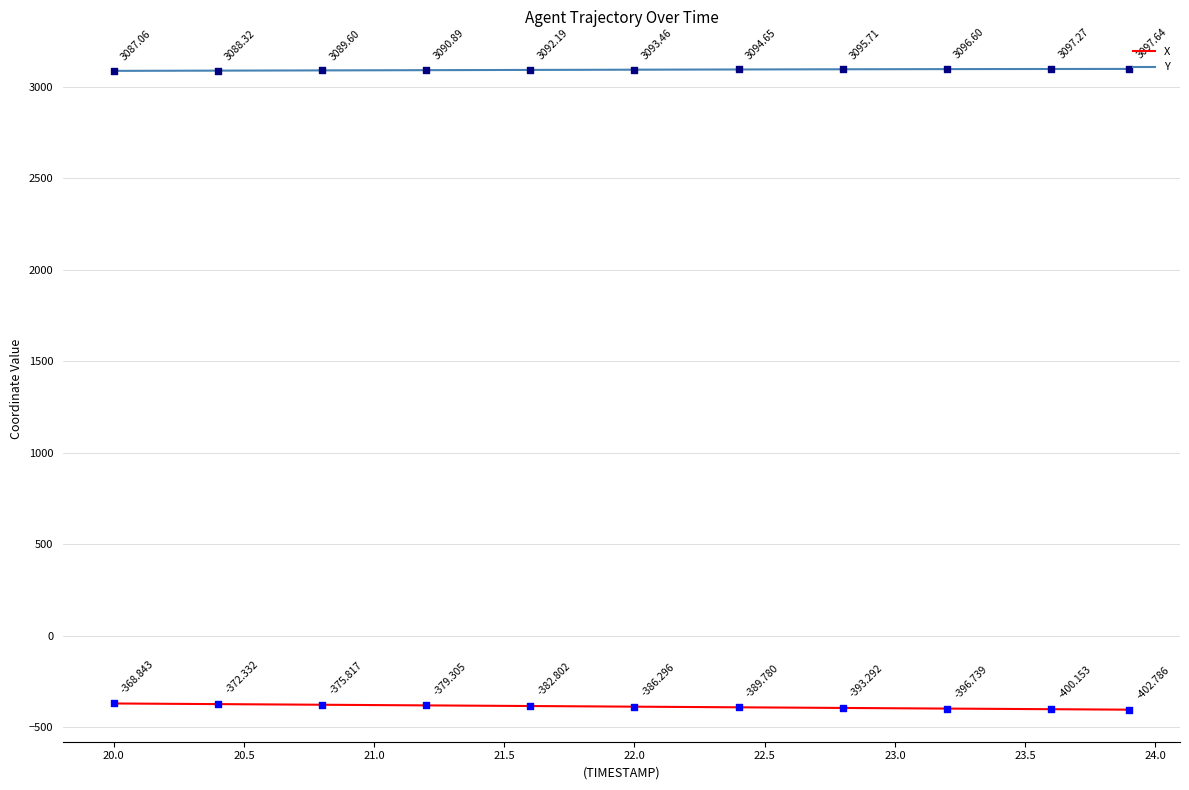

At how many categories does at least one series exceed 882?

40